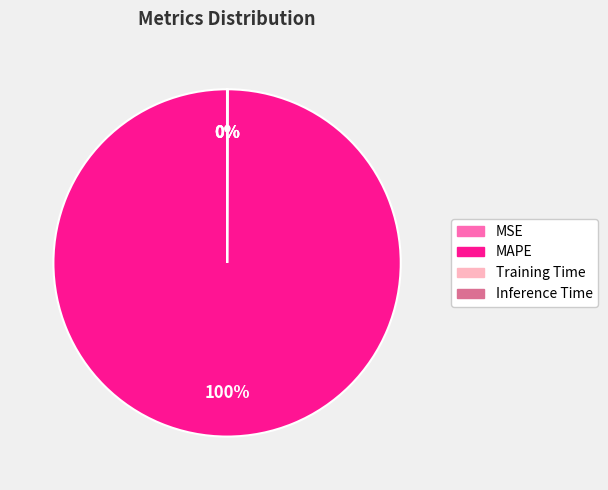

Is there a majority slice in this chart?

Yes